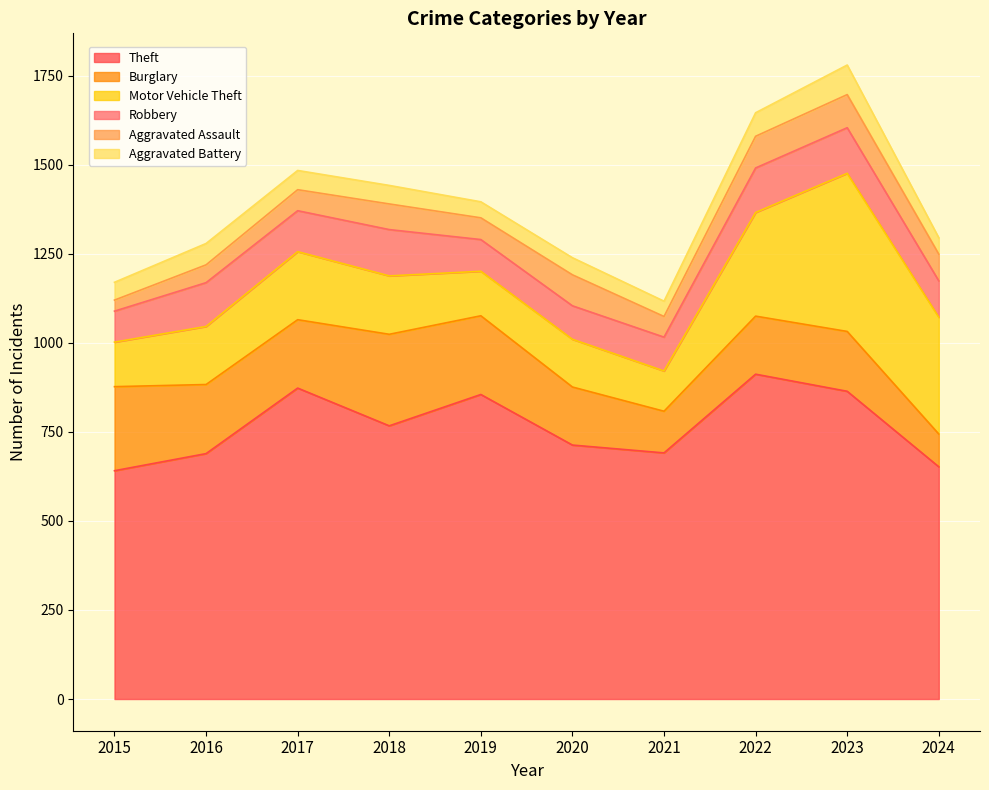

What is the smallest value displayed?

31